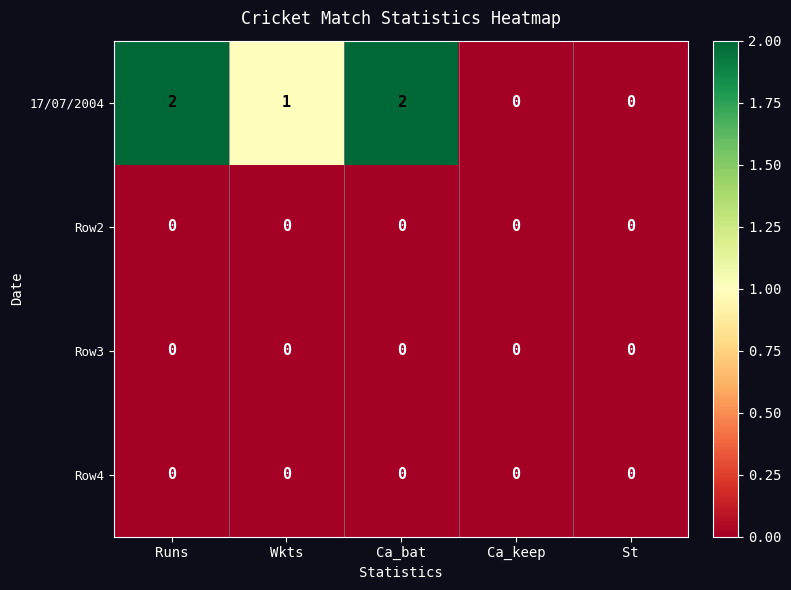

Reading left to right, what are all the values shown in this chart?

17/07/2004: 2	1	2	0	0
Row2: 0	0	0	0	0
Row3: 0	0	0	0	0
Row4: 0	0	0	0	0